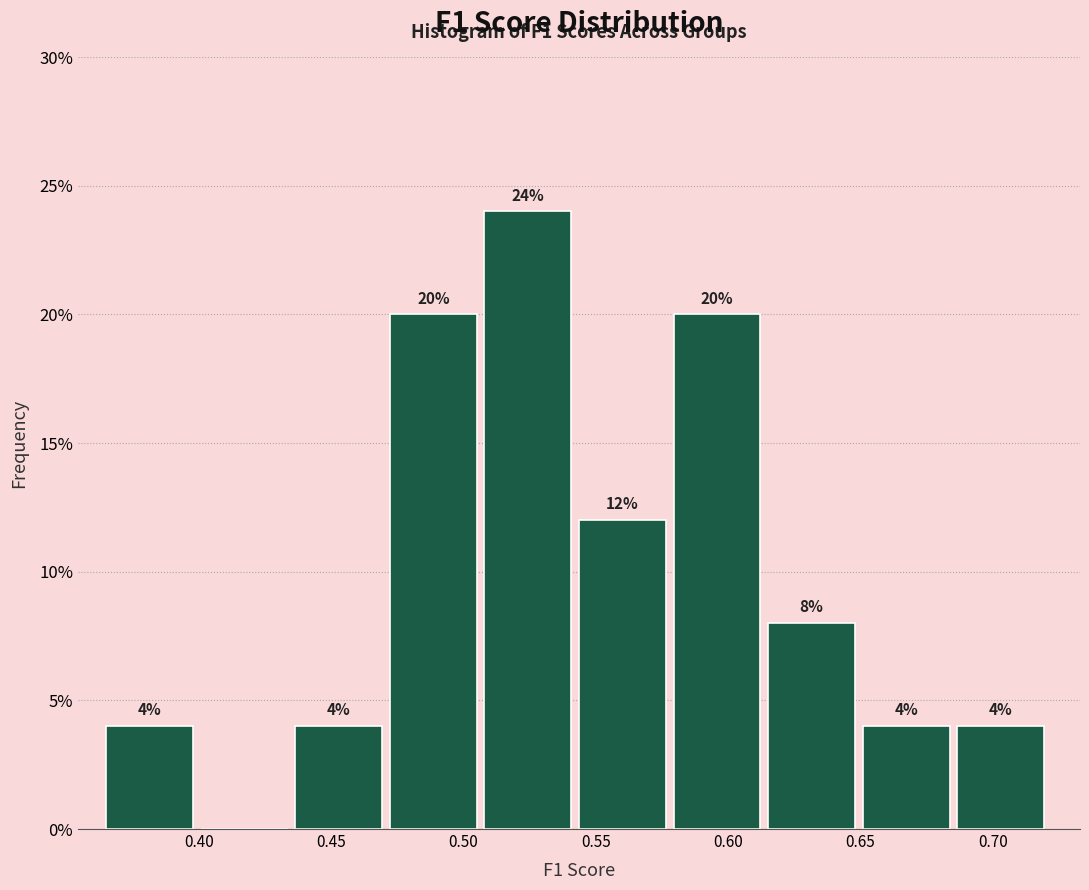

Which range on the x-axis has the tallest bar?

0.510 to 0.545